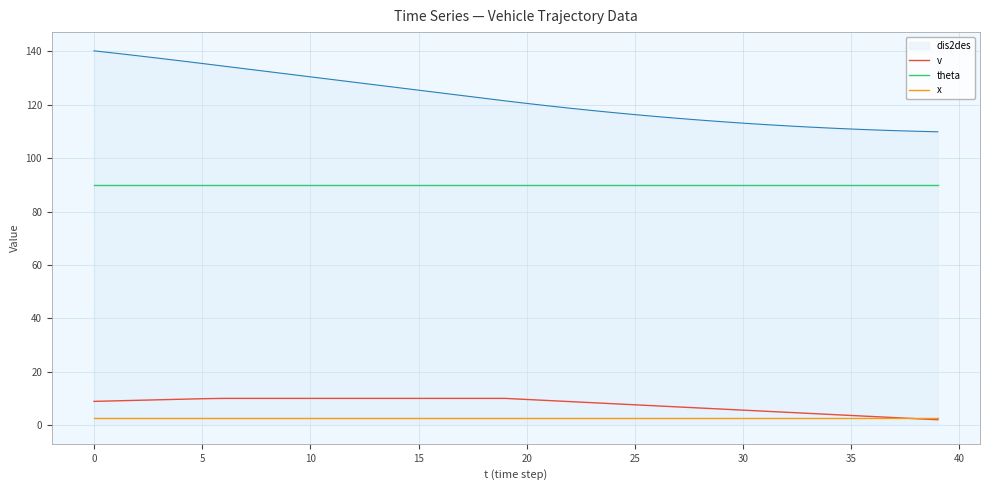

True or false: theta and dis2des intersect in this chart.

False